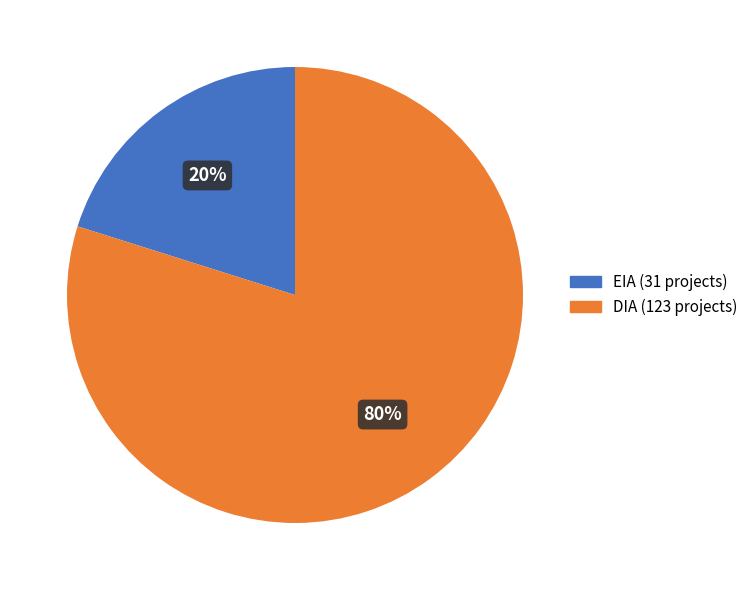

To the nearest percent, what portion does DIA represent?

80%